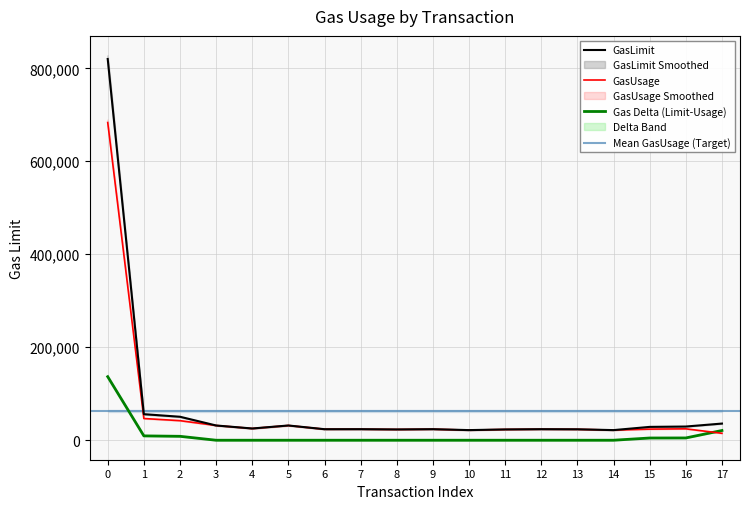

Reading left to right, transcribe all the data shown in this chart.

820091	56042	50497	31702	25233	31702	23712	23776	23189	23761	21761	23189	23761	23520	21761	28685	29446	35833